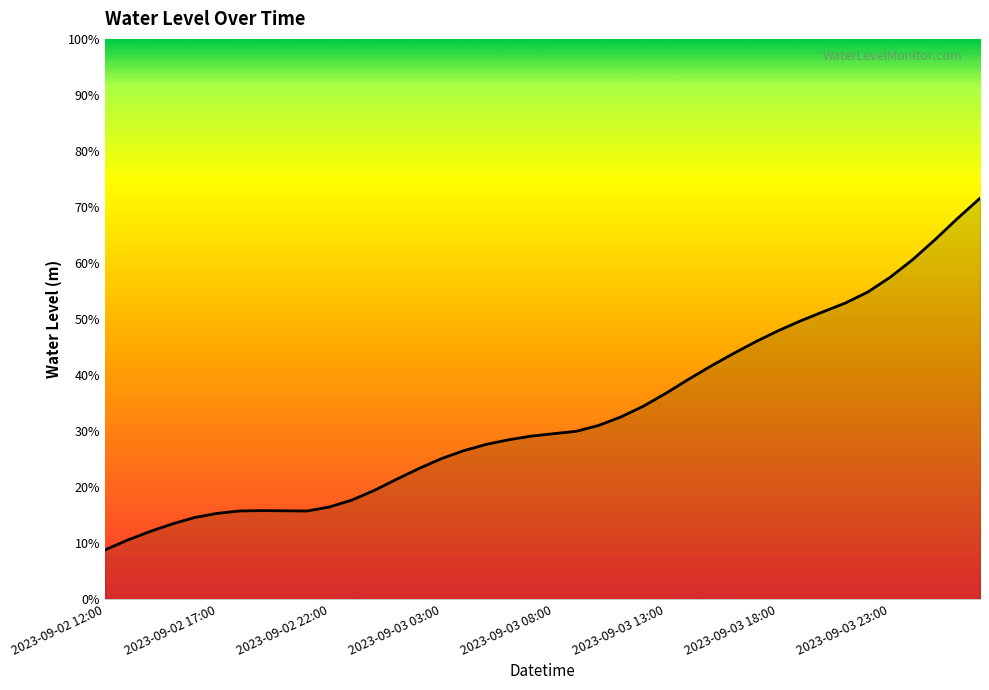

Does the chart have visible grid lines?

No